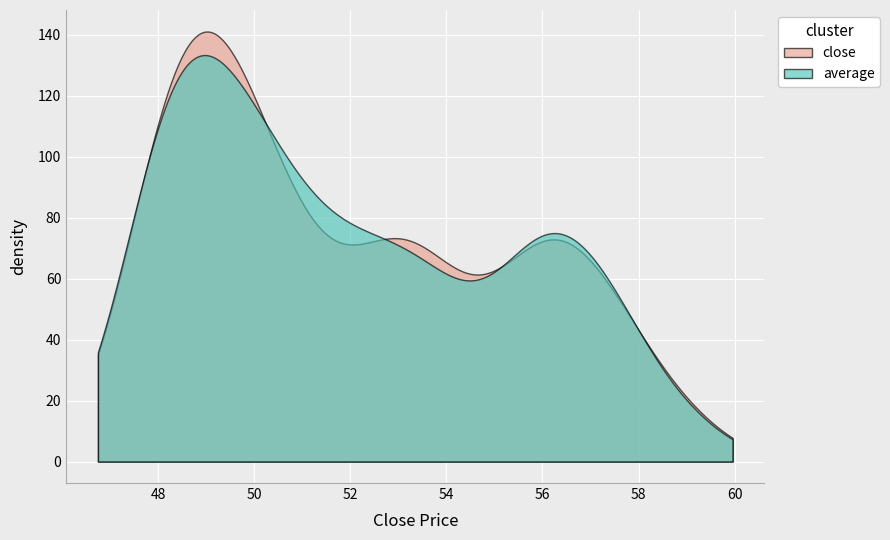

At how many categories does at least one series exceed 51?

21